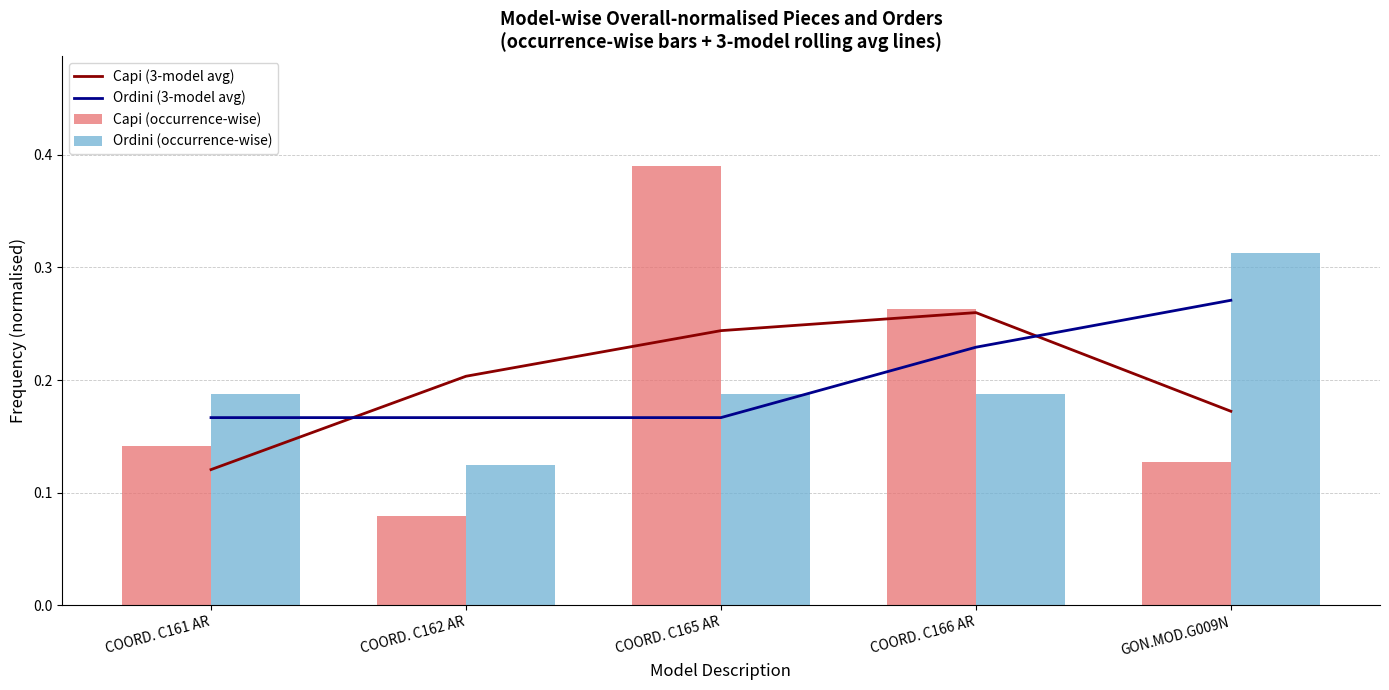

Does the chart contain stacked bars?

No